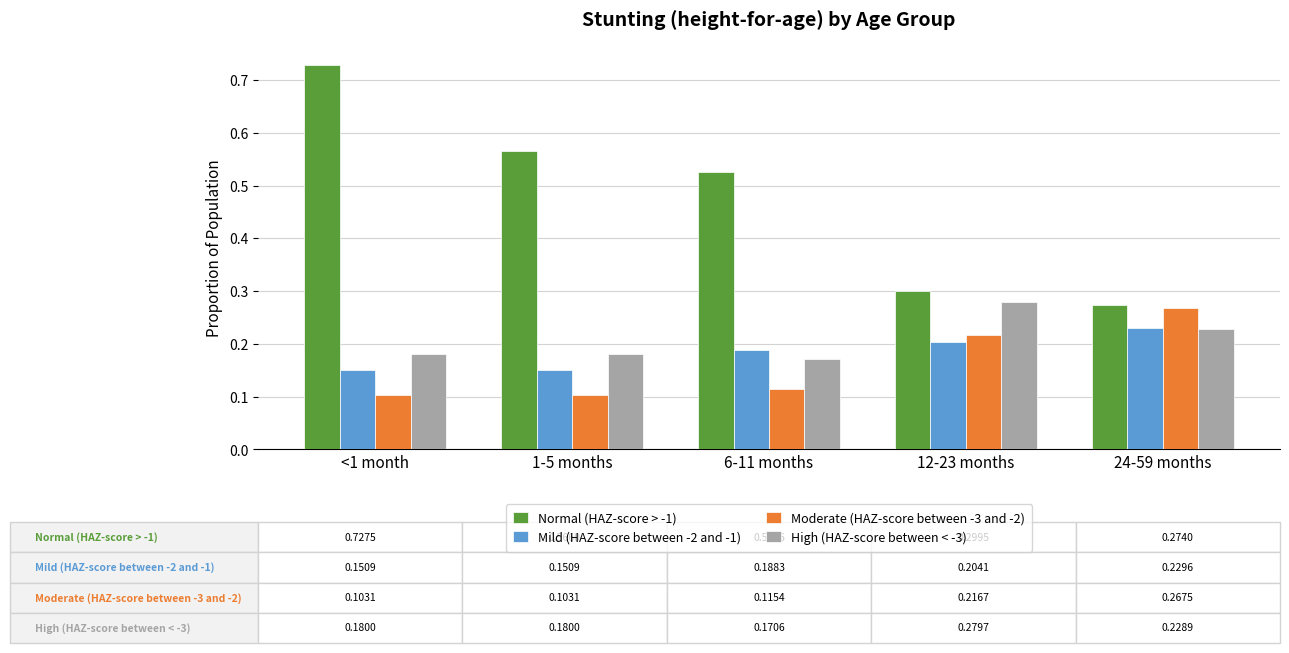

Which label corresponds to the largest value in the chart?

<1 month